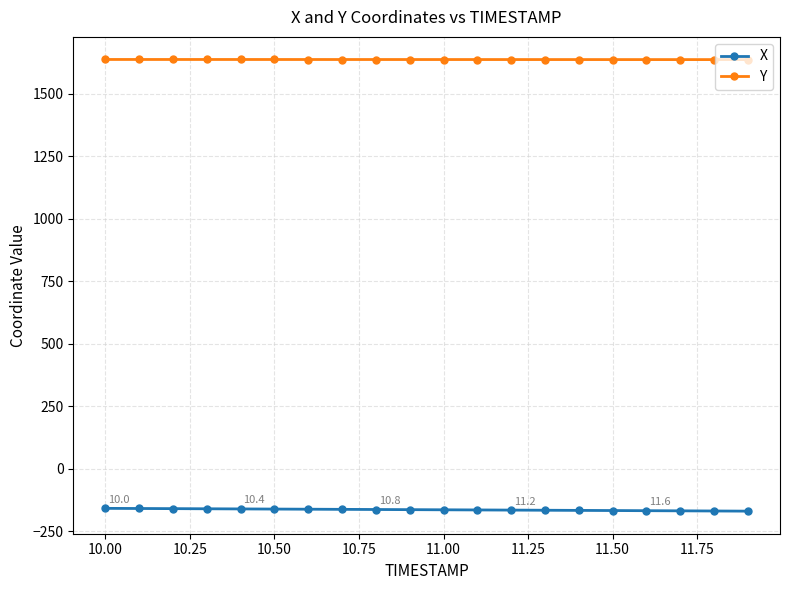

What is the value of the Y point at the 3rd from the left?

1636.2